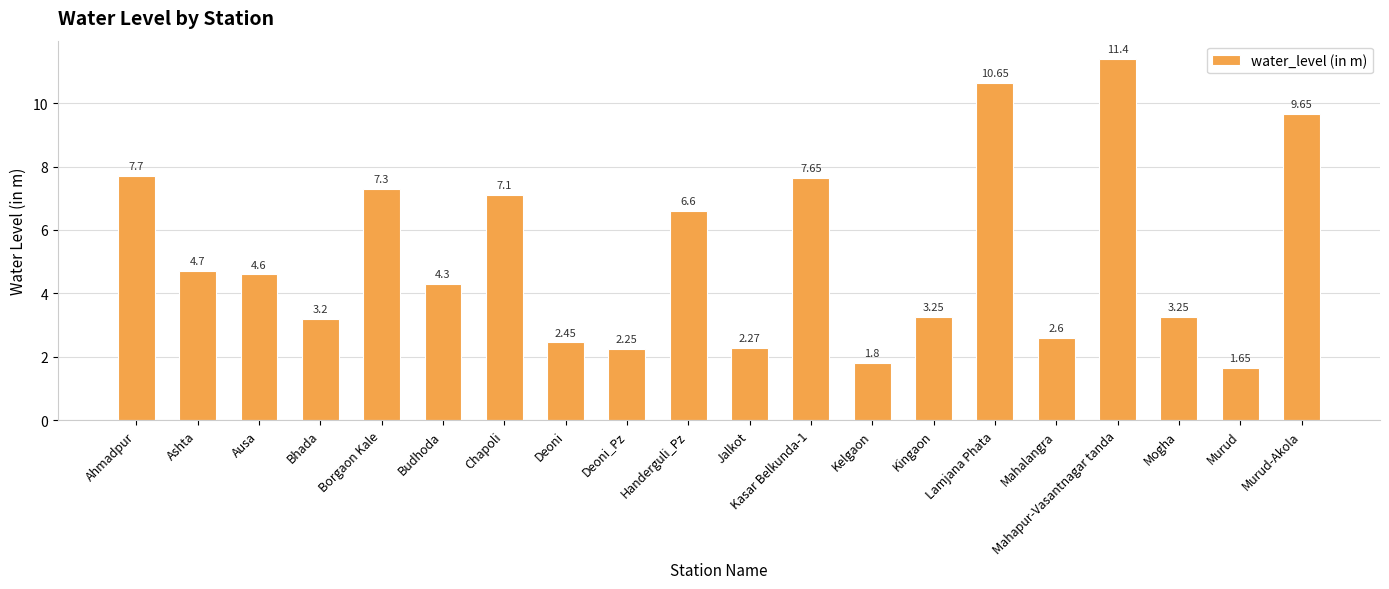

What is the average value?

5.2